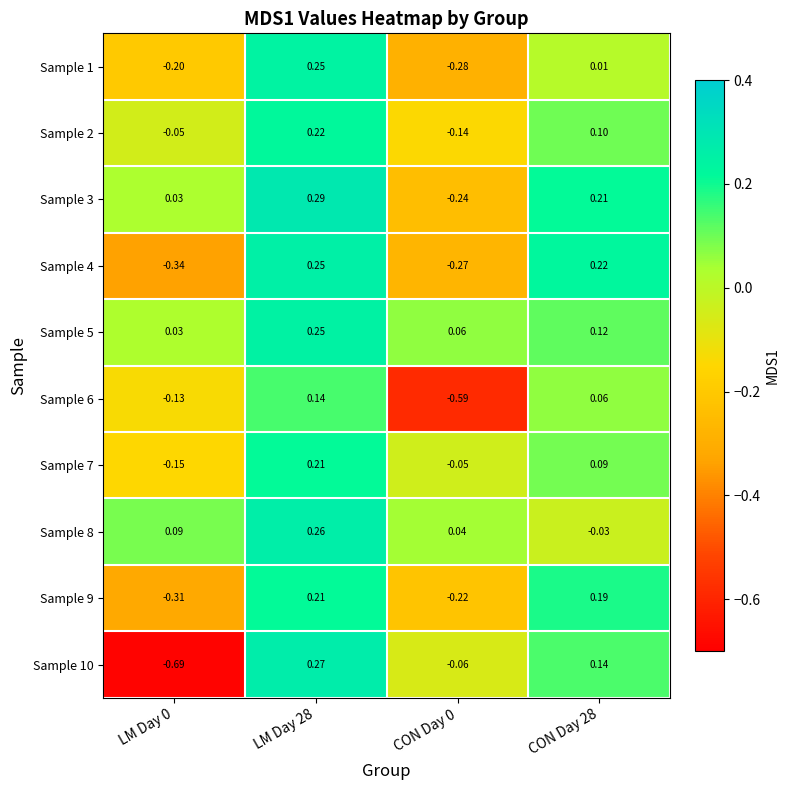

Which series has the widest spread of values?

Sample 10